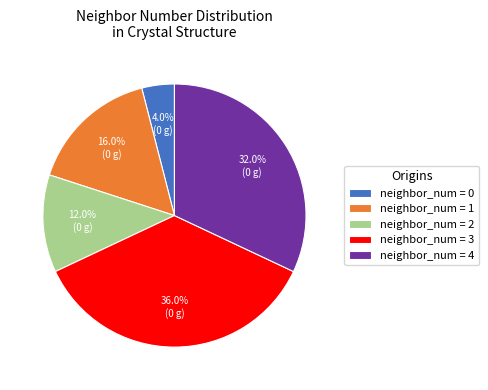

Between neighbor_num = 3 and neighbor_num = 0, which is larger?

neighbor_num = 3